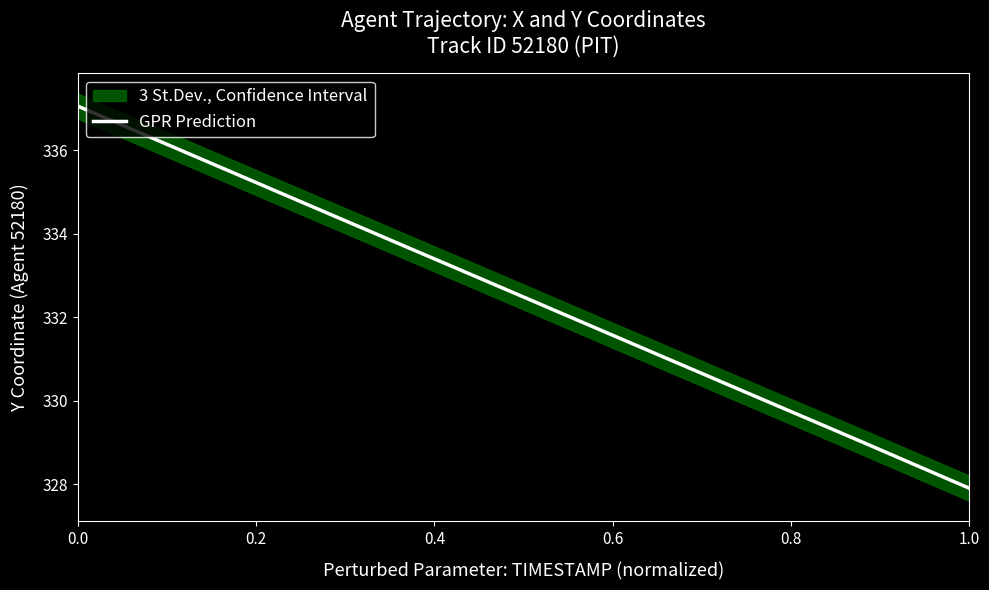

What is the minimum value shown in the chart?

327.9